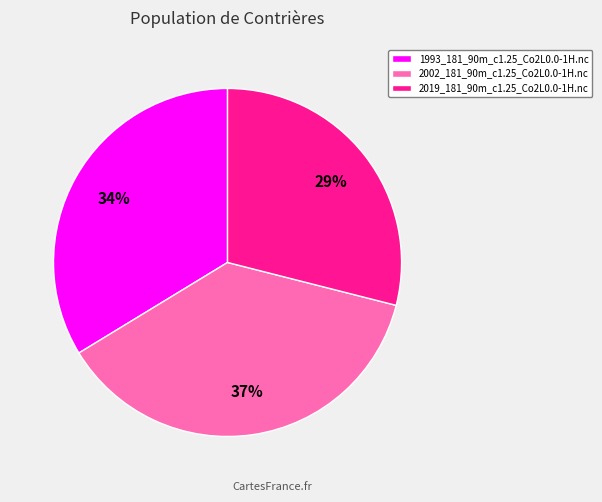

To the nearest percent, what is the average slice percentage?

33%